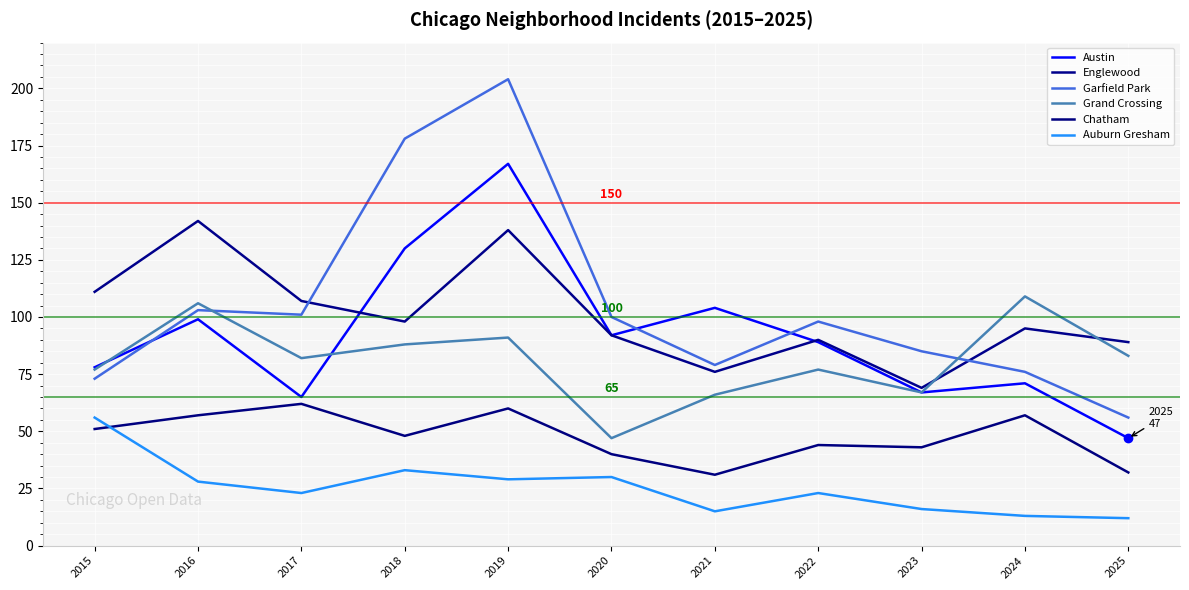

Between 2017 and 2021, which is larger?

2021